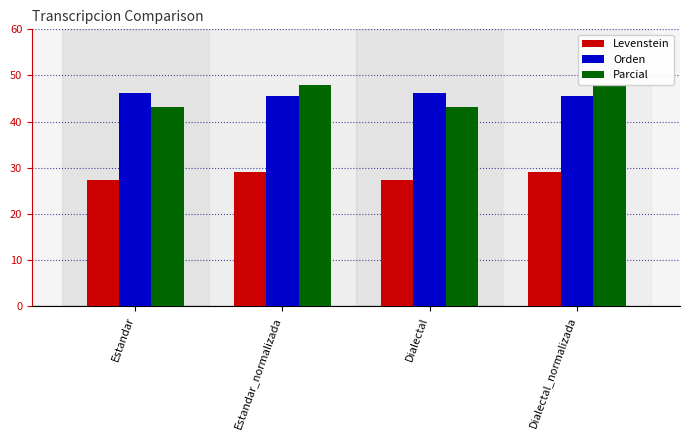

Is the value of Parcial at Dialectal_normalizada greater than the value of Levenstein at Estandar?

Yes